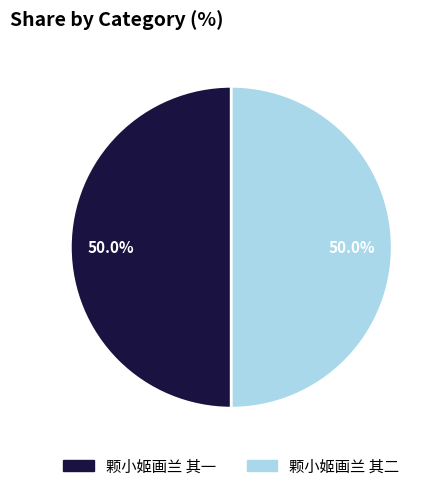

What percentage is NOT represented by 颗小姬画兰 其一?

50.0%